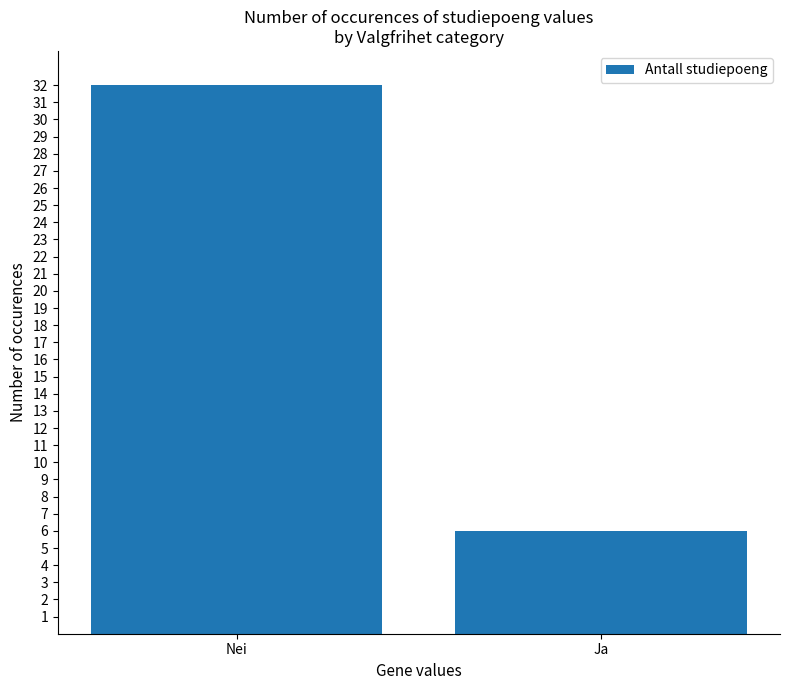

Reading left to right, what are all the values shown in this chart?

32	6